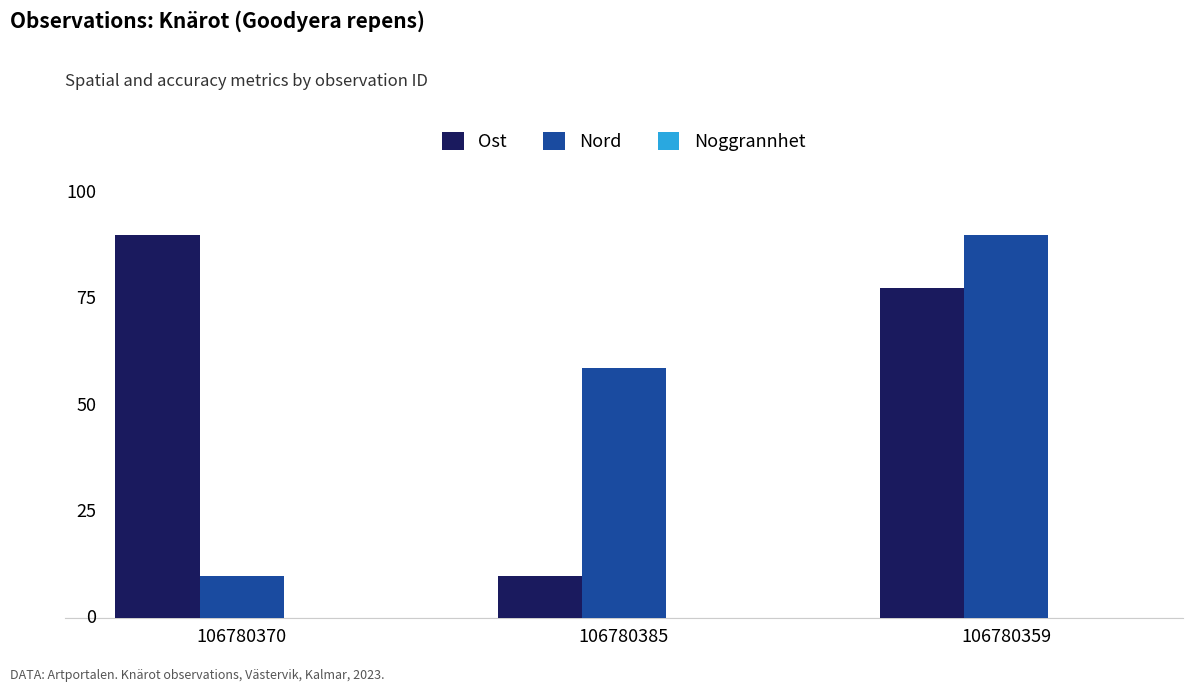

Does the chart contain any negative values?

No